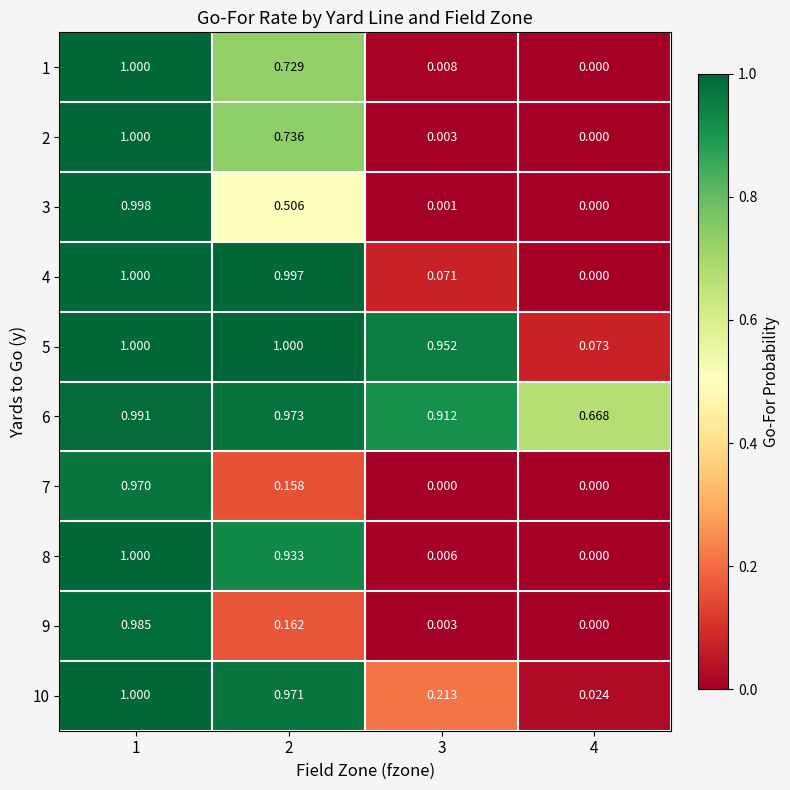

Which series has the largest total across all categories?

6